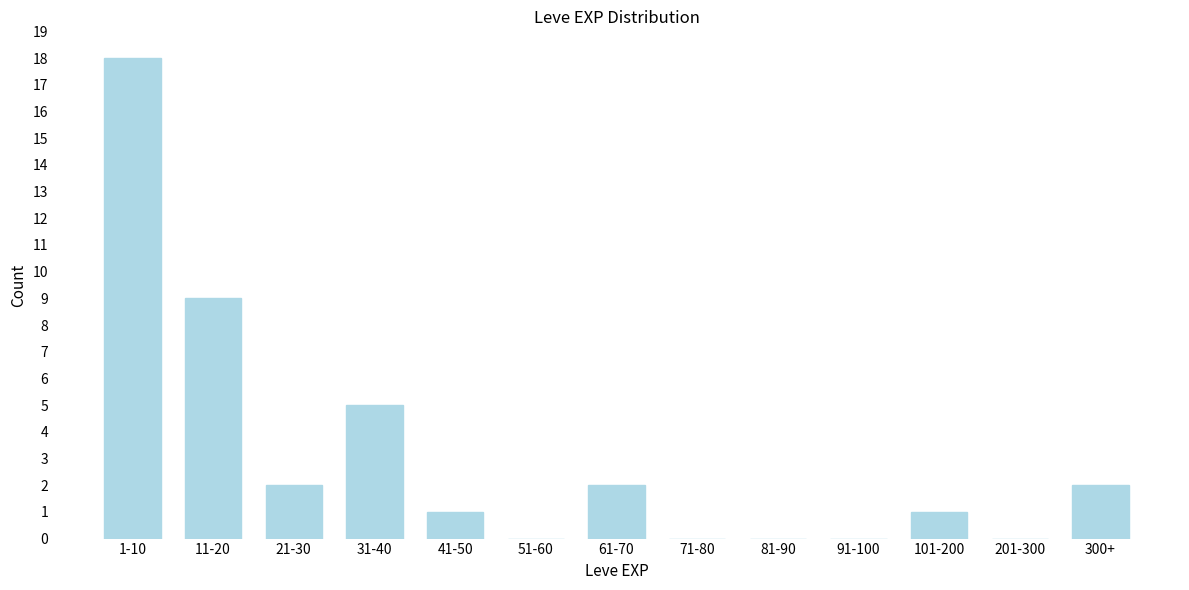

Reading left to right, list all the values displayed in this chart.

1-10=18	11-20=9	21-30=2	31-40=5	41-50=1	51-60=0	61-70=2	71-80=0	81-90=0	91-100=0	101-200=1	201-300=0	300+=2